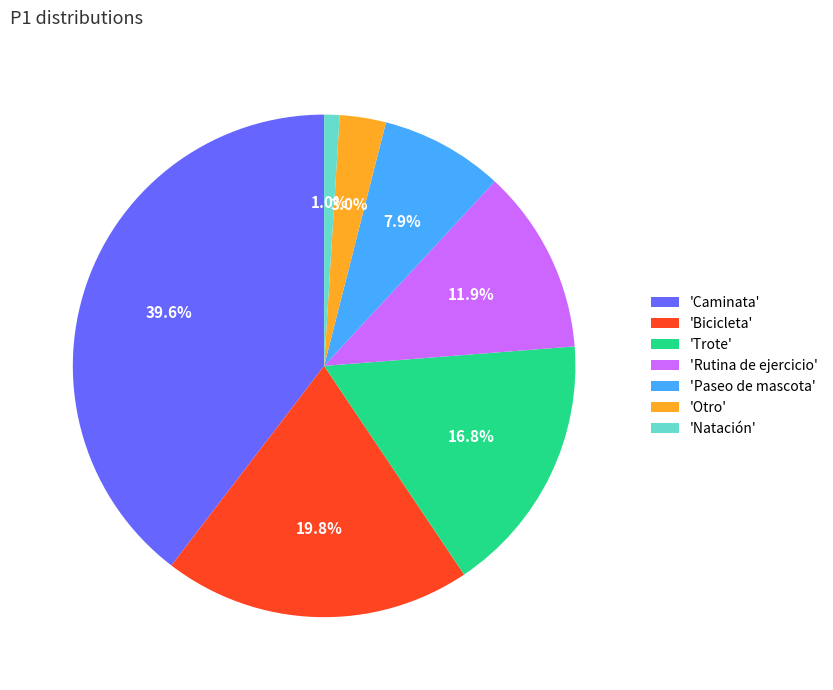

What is the largest slice in the pie chart?

'Caminata'